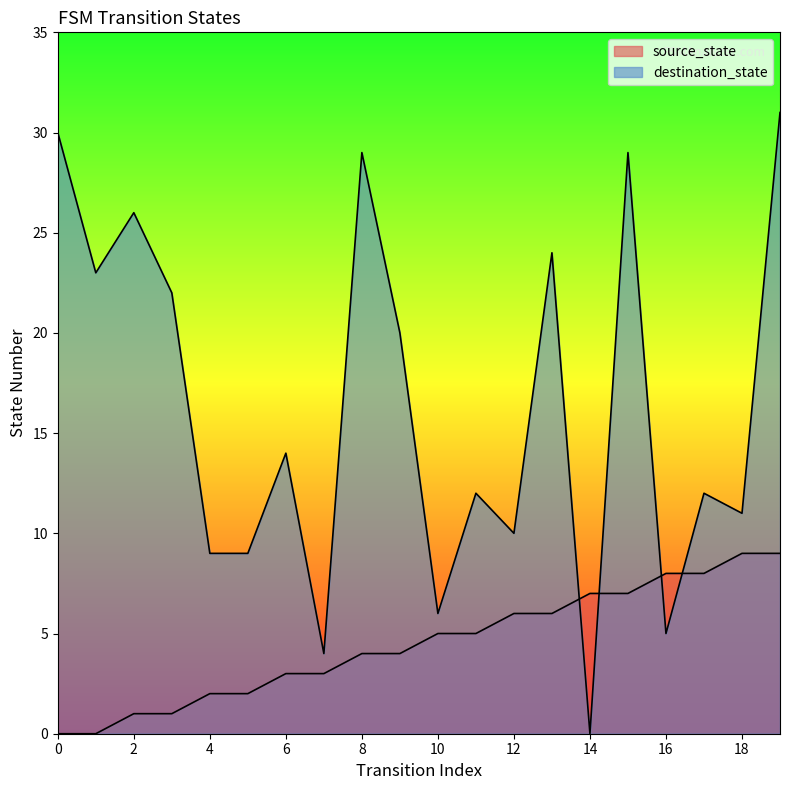

How many intersections are there between source_state and destination_state?

4